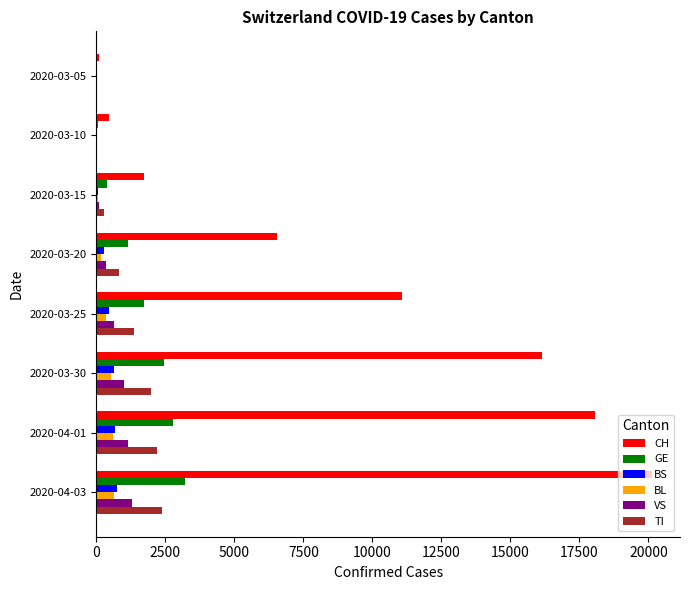

Which series has the largest total across all categories?

CH